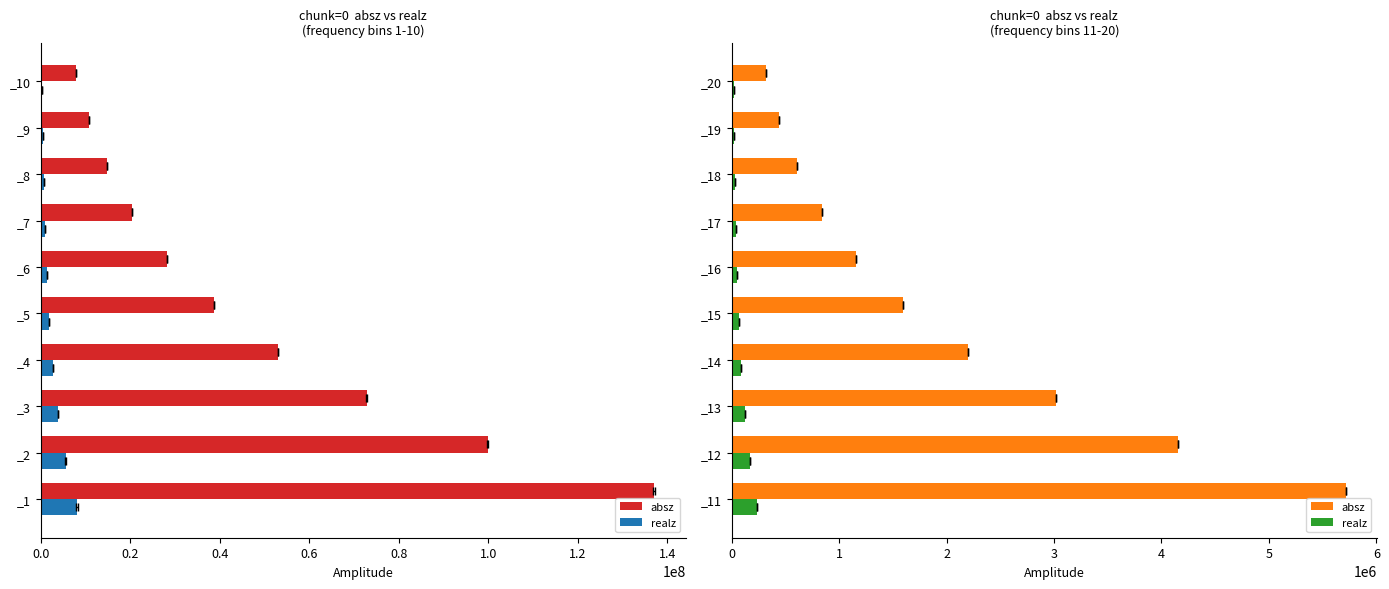

How many data points does each series have?

10